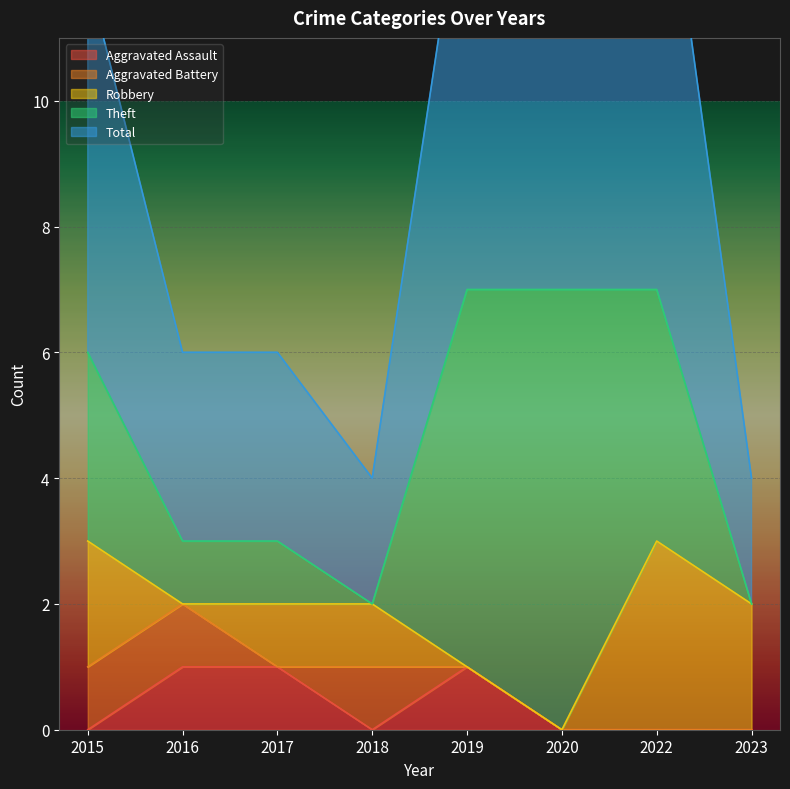

List the labels in order of Aggravated Assault value, smallest first.

2015, 2018, 2020, 2022, 2023, 2016, 2017, 2019